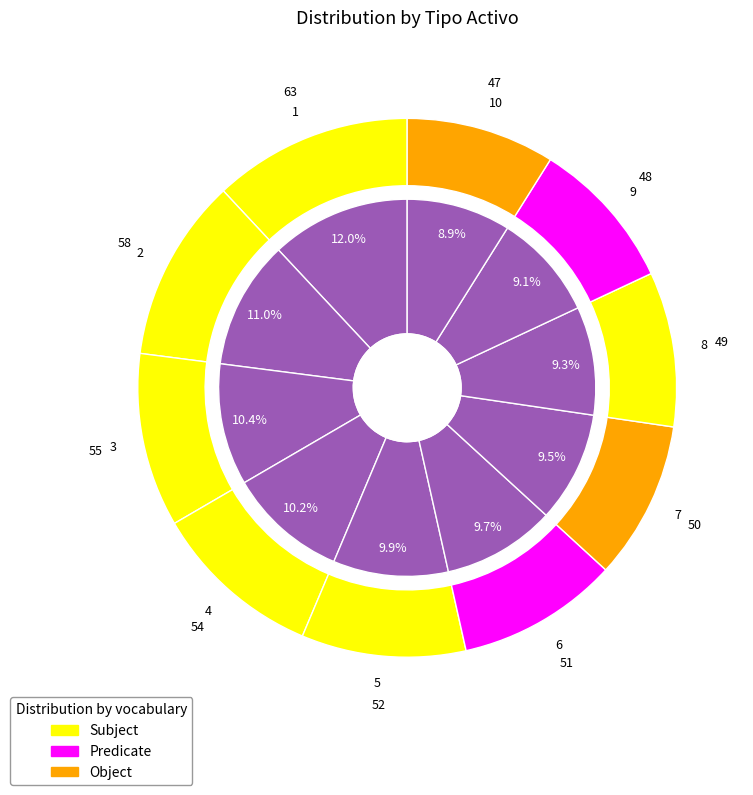

Is there any slice that represents more than half of the pie?

No